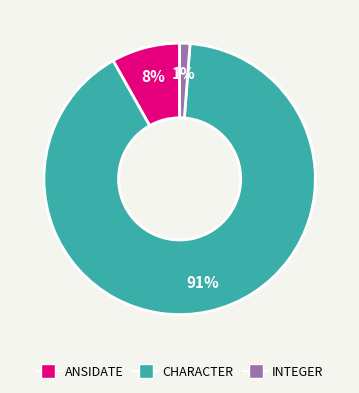

To the nearest percent, what portion does CHARACTER represent?

91%